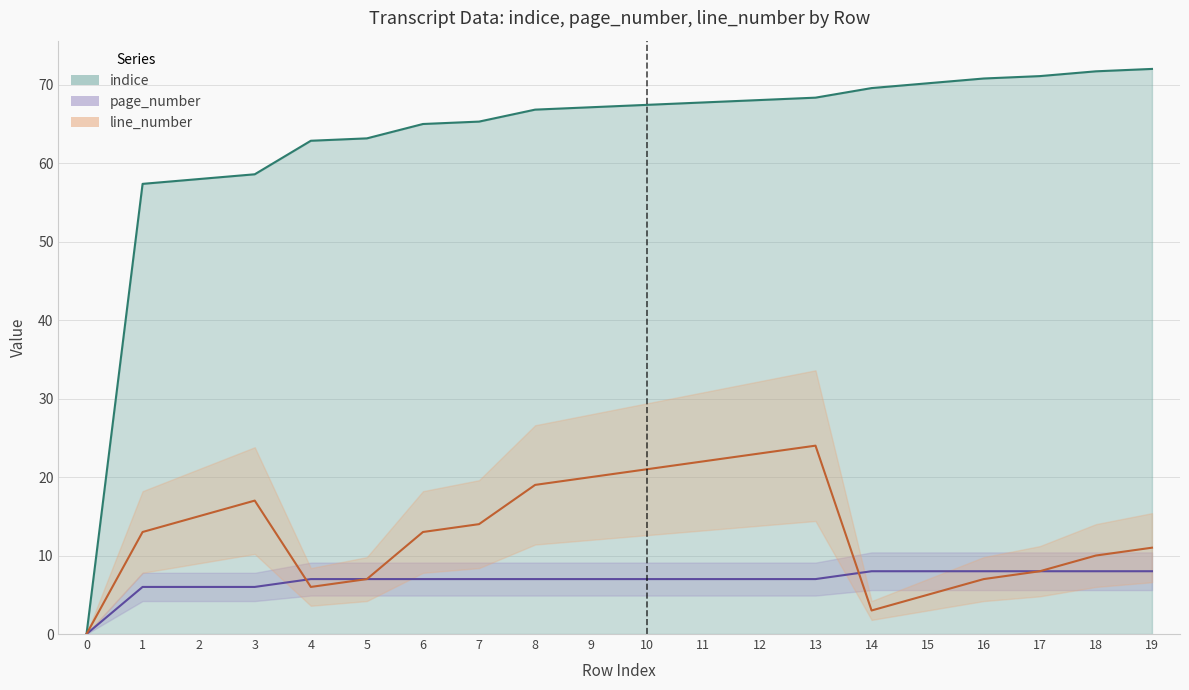

What is the difference between the line_number values at 18 and 19?

1.0